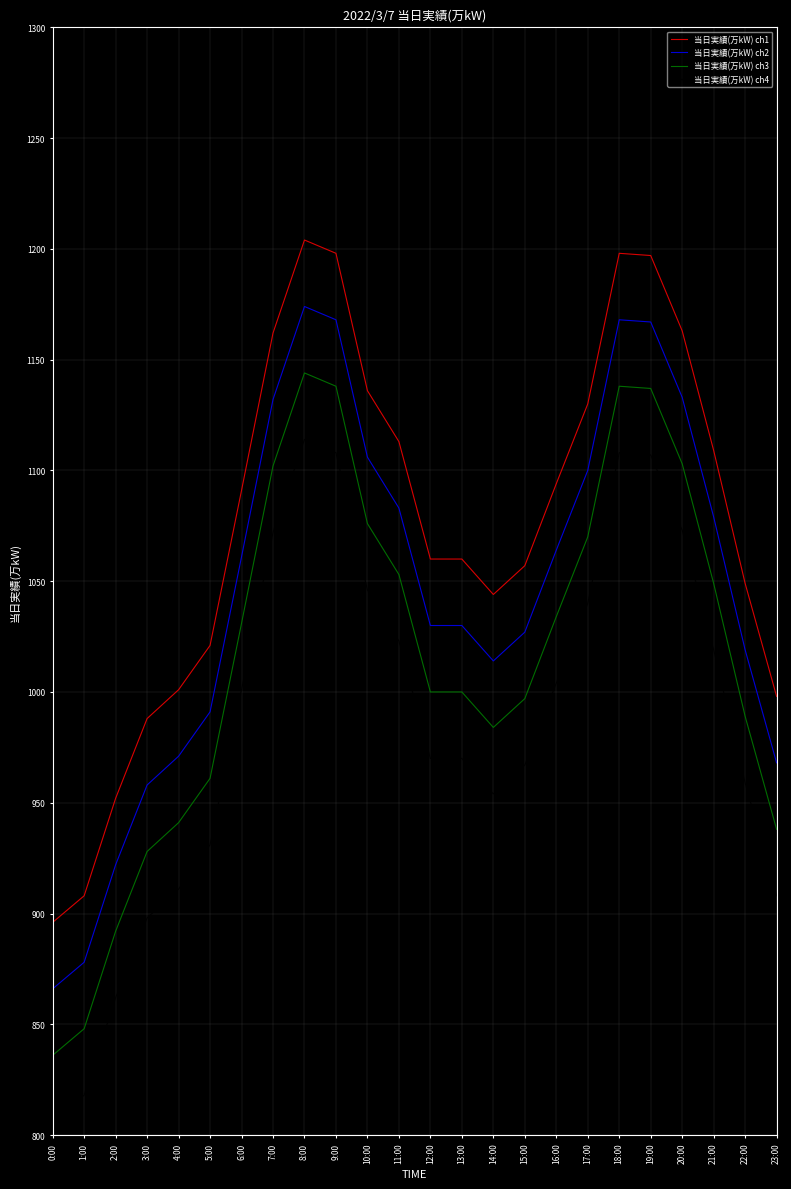

At which label is 当日実績(万kW) ch1 closest to 1050?

22:00